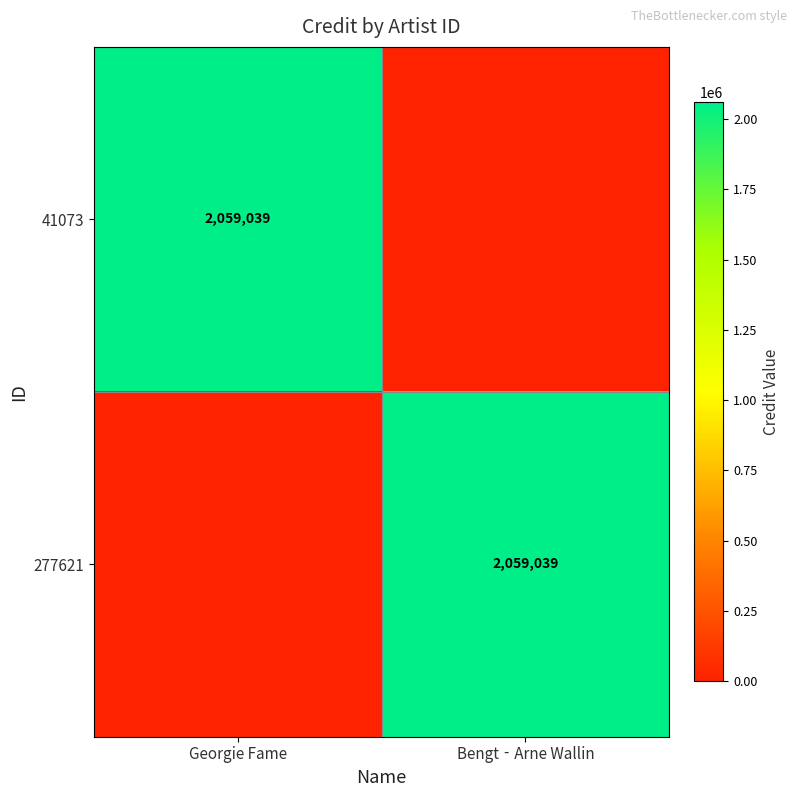

Rank the categories by 277621 value from highest to lowest.

Bengt‐Arne Wallin, Georgie Fame